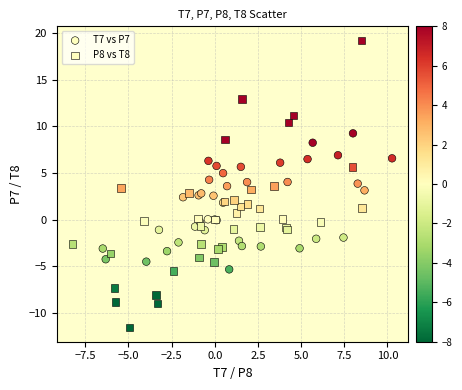

Which series has the largest Y range (max minus min)?

P8 vs T8